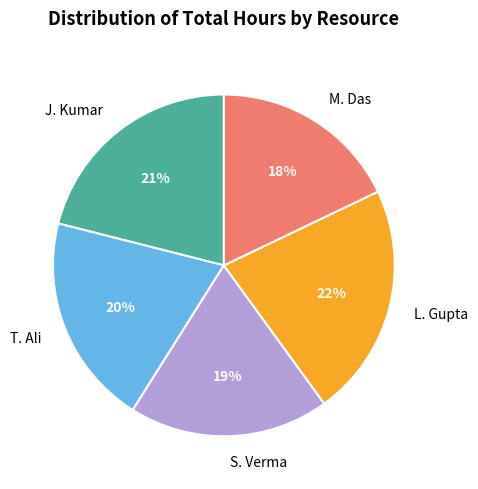

Is there a majority slice in this chart?

No